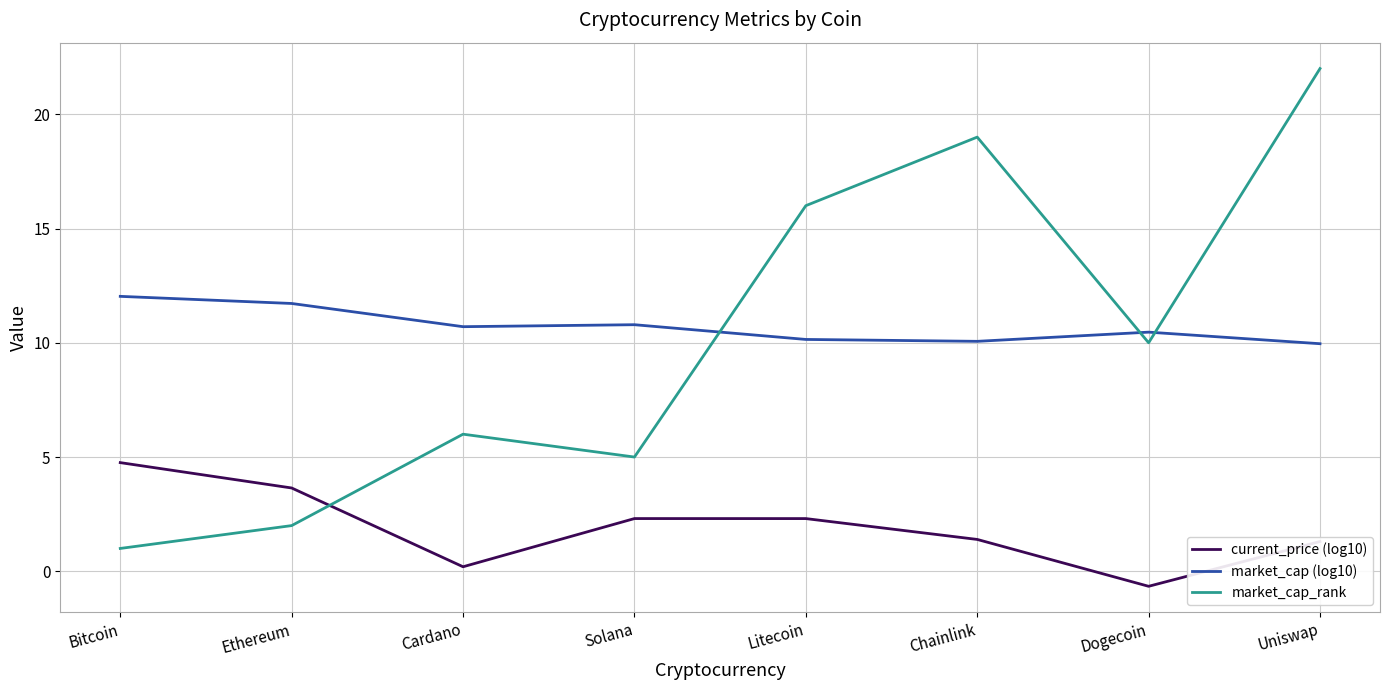

Rank the series by their maximum value, from highest to lowest.

market_cap_rank, market_cap (log10), current_price (log10)